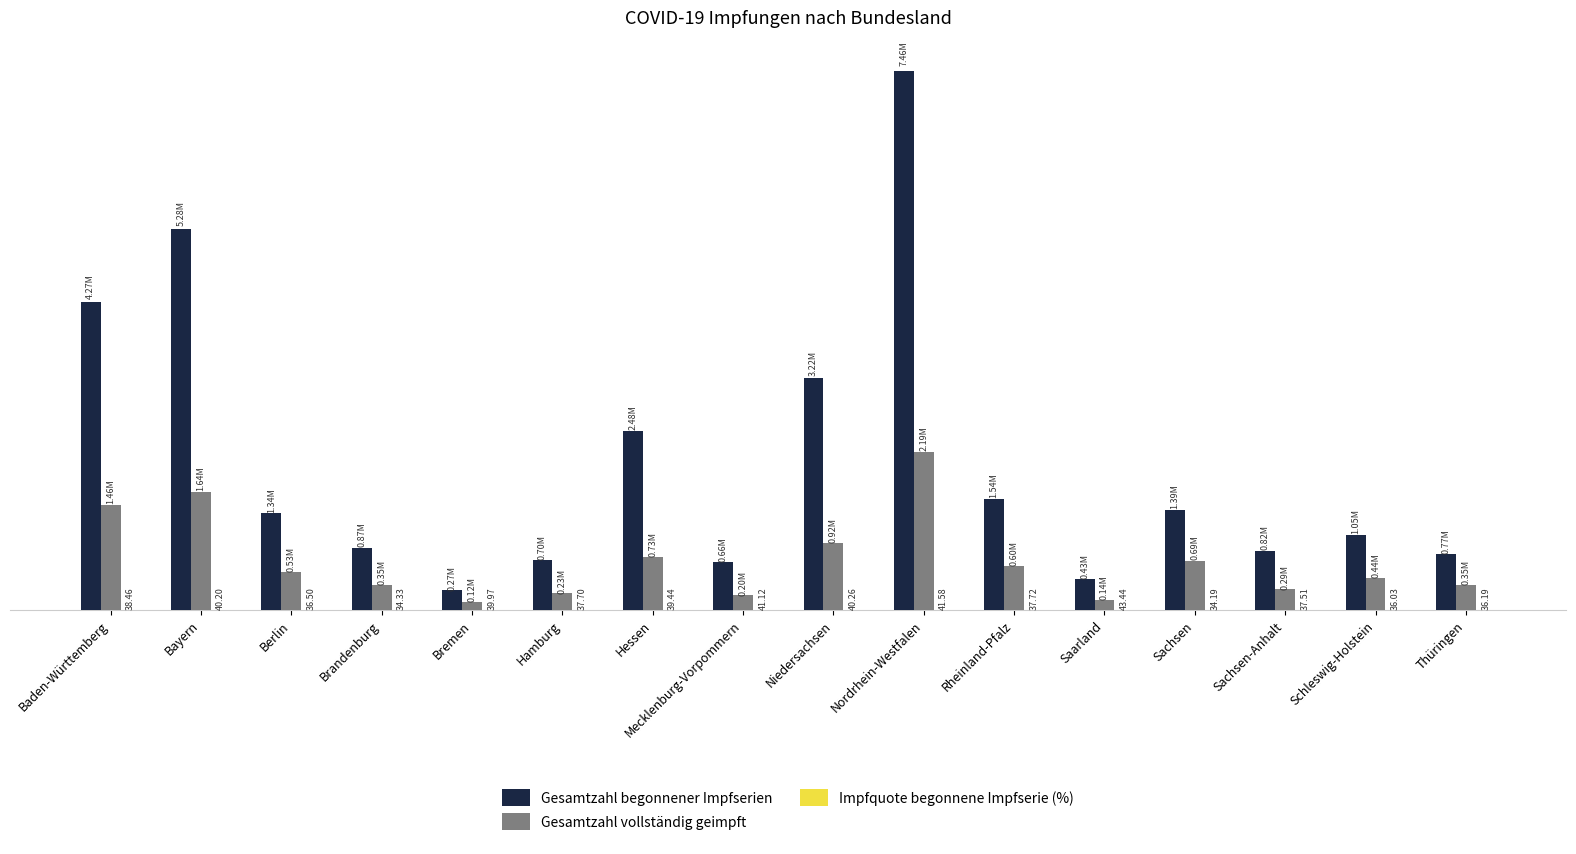

Between Hamburg and Sachsen, which series saw the biggest shift?

Gesamtzahl begonnener Impfserien